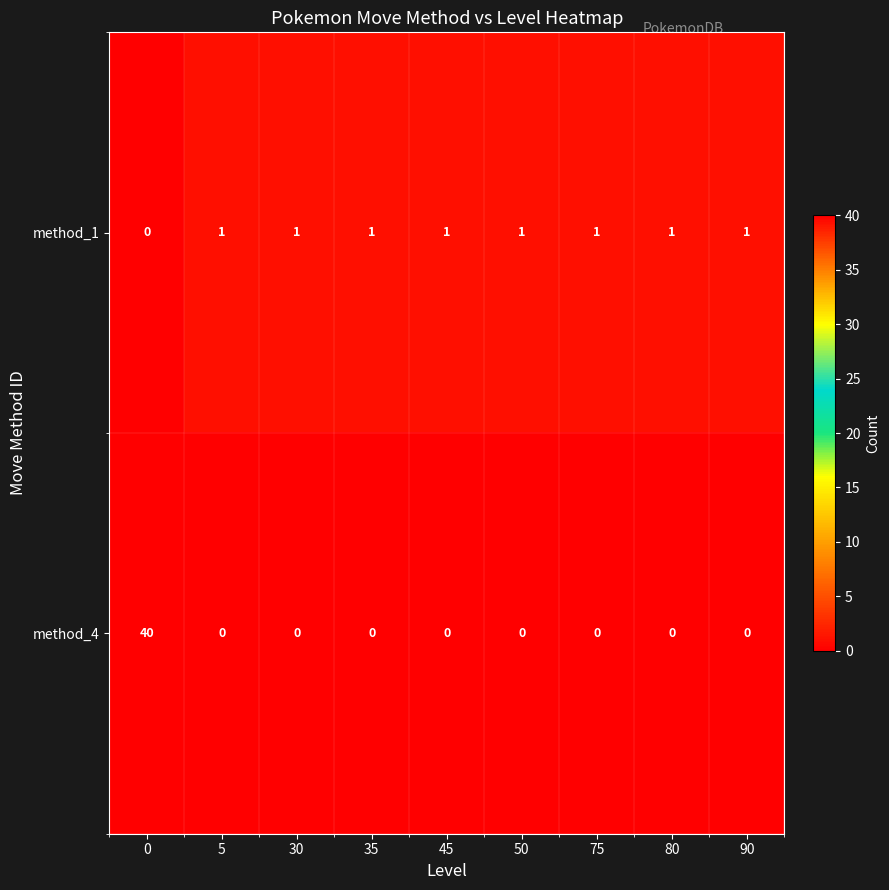

Reading left to right, transcribe all the data shown in this chart.

method_1: 0	1	1	1	1	1	1	1	1
method_4: 40	0	0	0	0	0	0	0	0